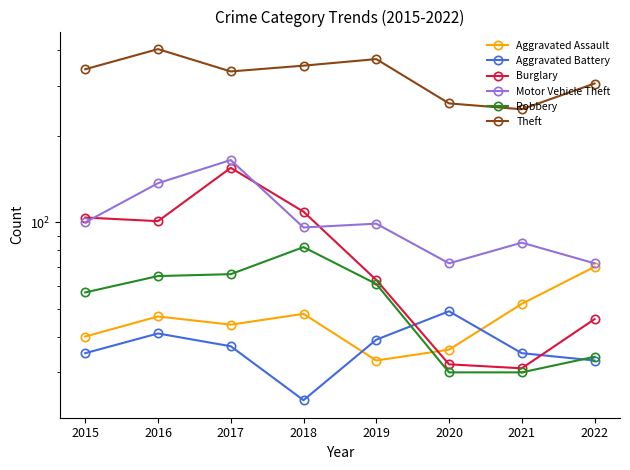

List the series in order of their peak value, highest first.

Theft, Motor Vehicle Theft, Burglary, Robbery, Aggravated Assault, Aggravated Battery